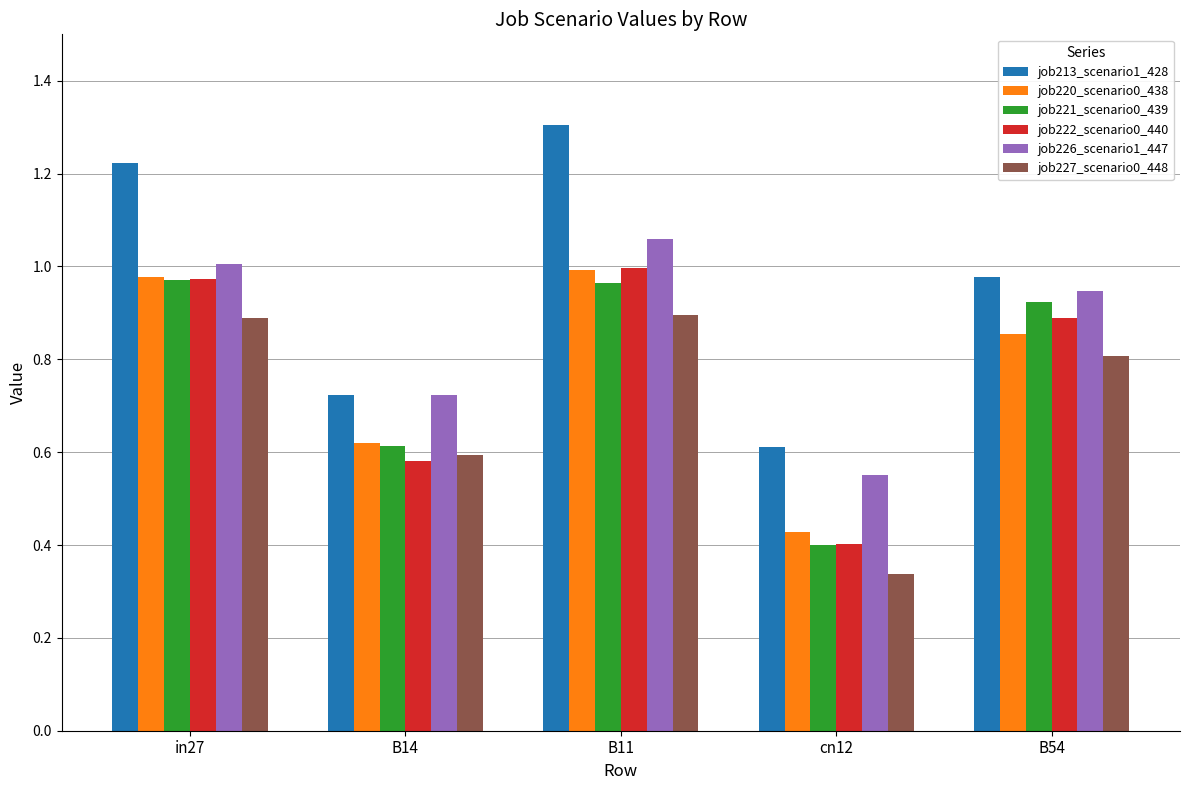

At which label does job220_scenario0_438 reach its peak?

B11